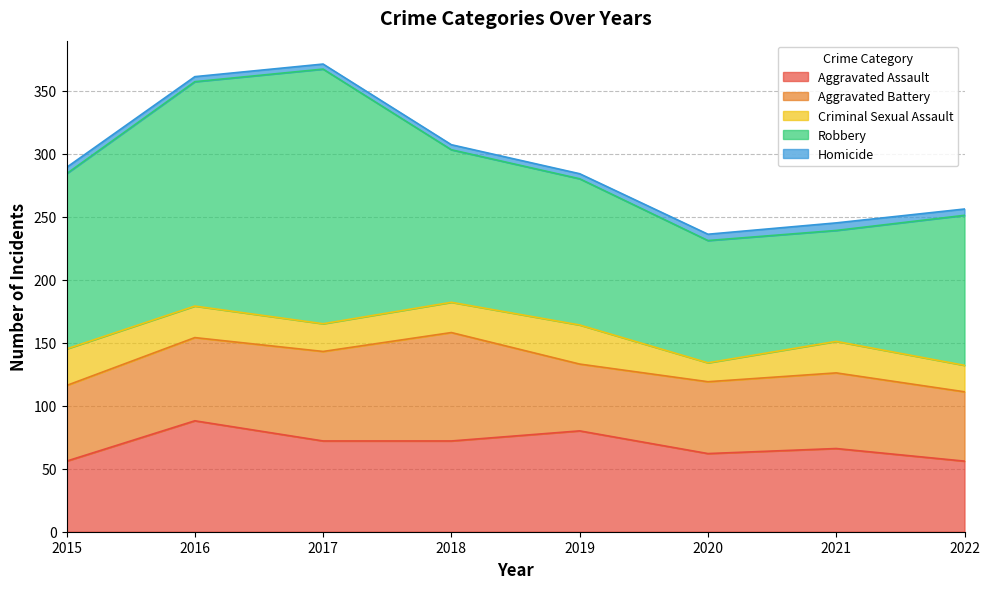

What is the value of the Aggravated Battery point at the 7th from the left?

60